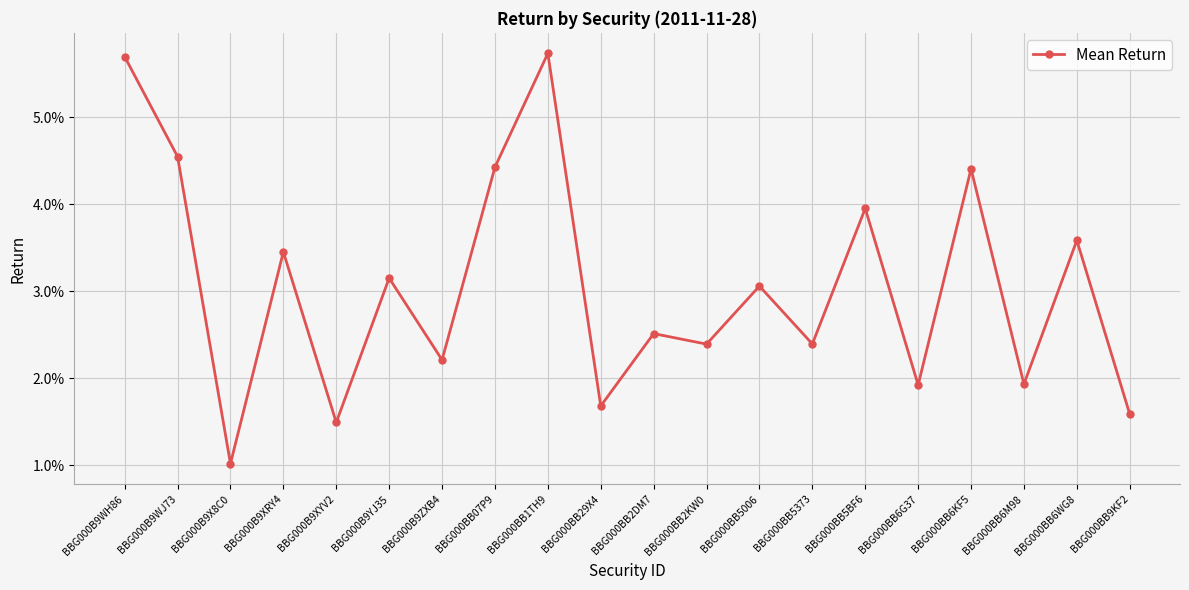

At which category does the data reach its first local valley?

BBG000B9X8C0